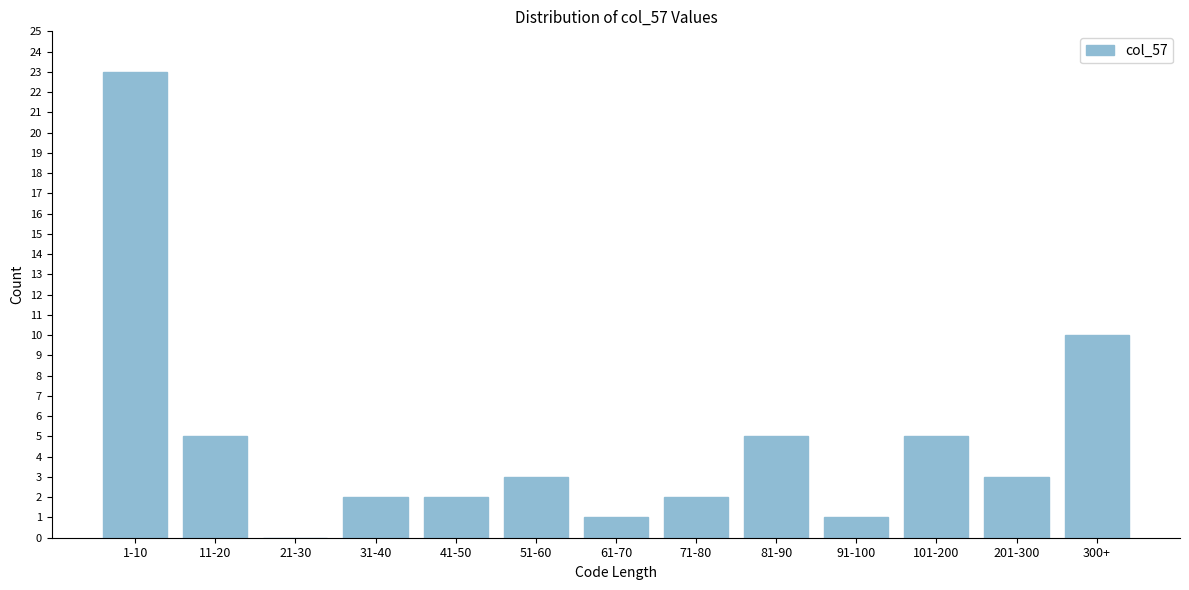

Reading left to right, transcribe all the data shown in this chart.

1-10=23	11-20=5	21-30=0	31-40=2	41-50=2	51-60=3	61-70=1	71-80=2	81-90=5	91-100=1	101-200=5	201-300=3	300+=10